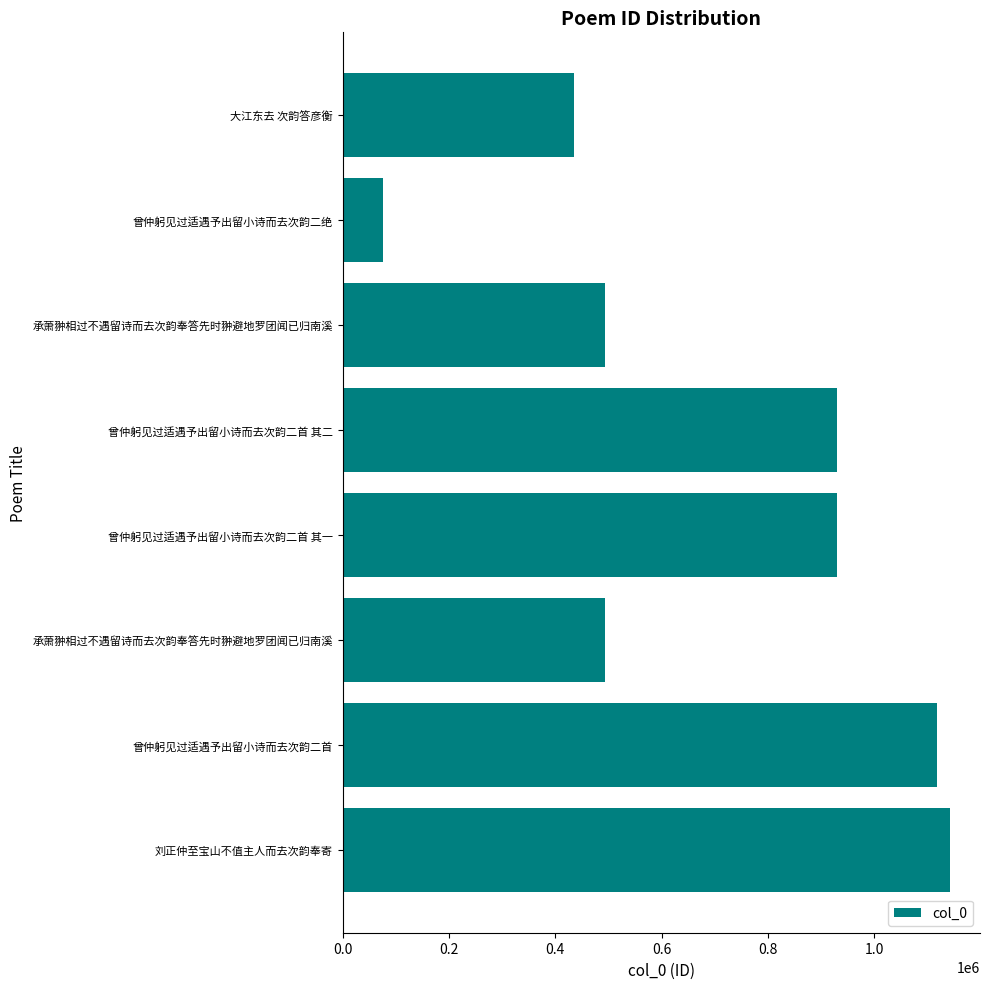

Does the chart contain any negative values?

No